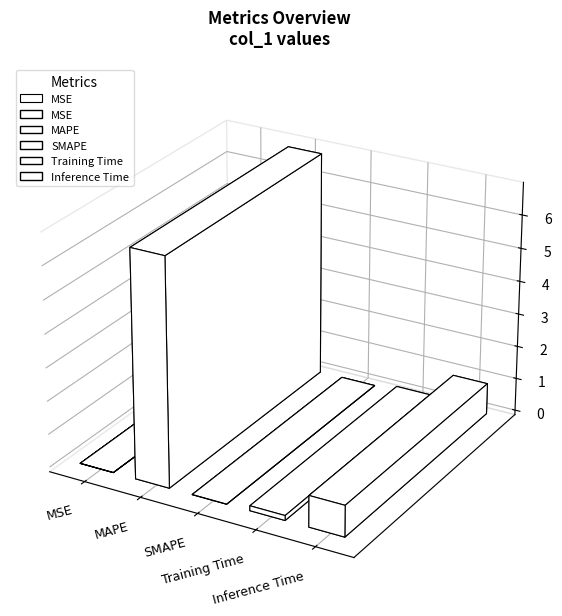

Are the bars grouped side by side (vs. stacked)?

No